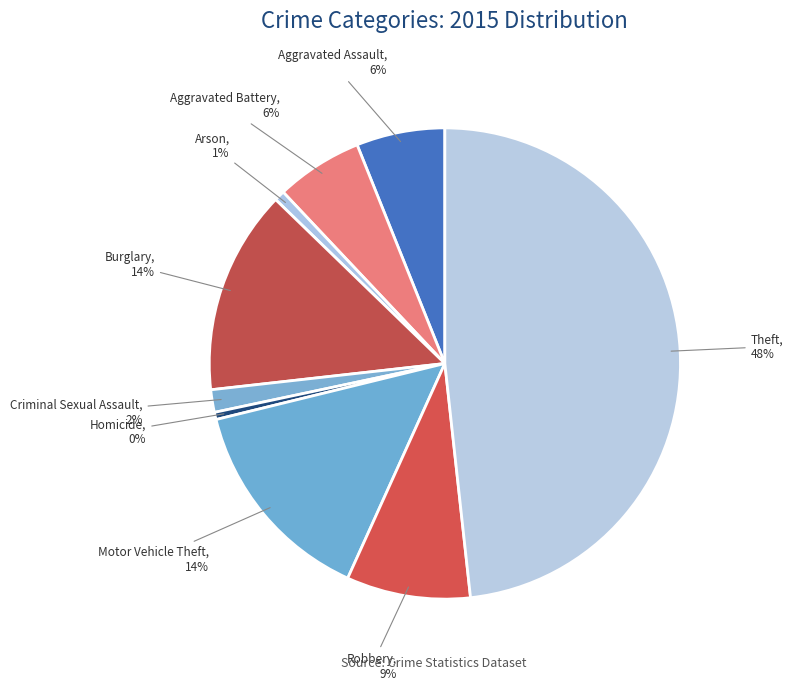

To the nearest percent, what is the difference between the largest and smallest slice percentages?

48%